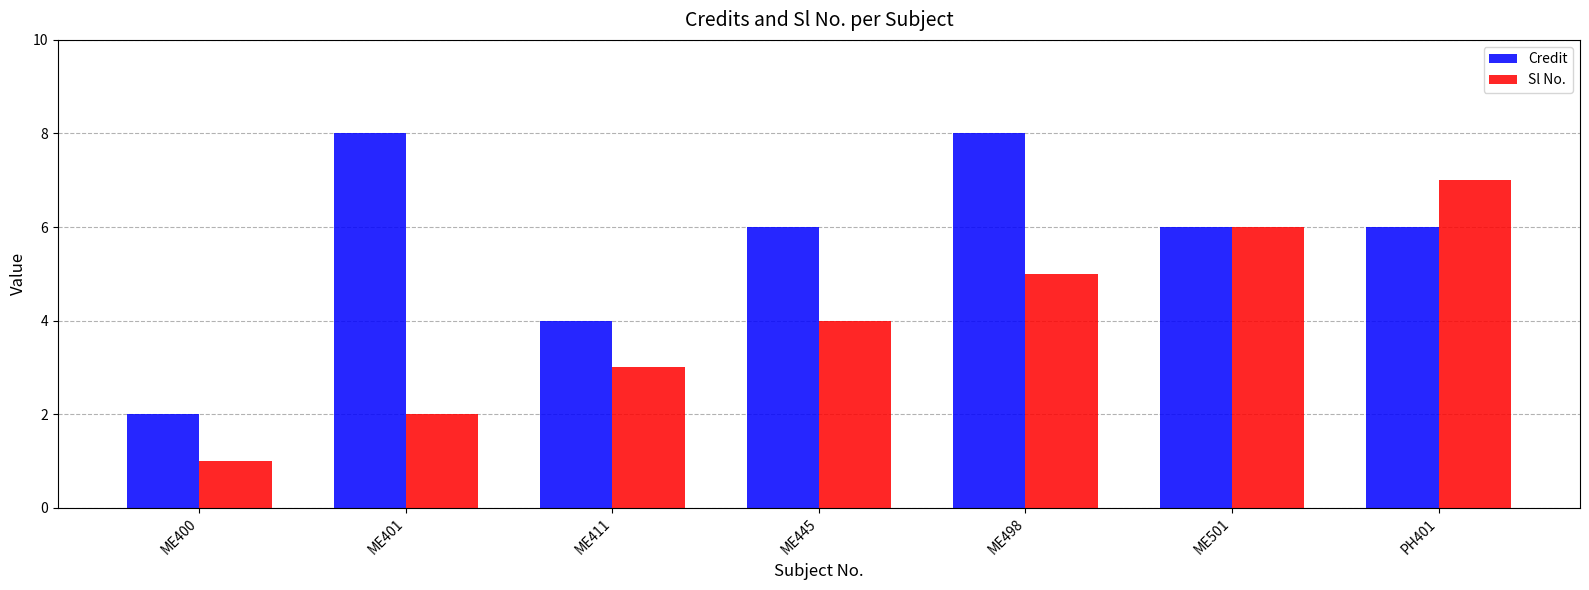

What is the difference between the Sl No. values at ME401 and PH401?

5